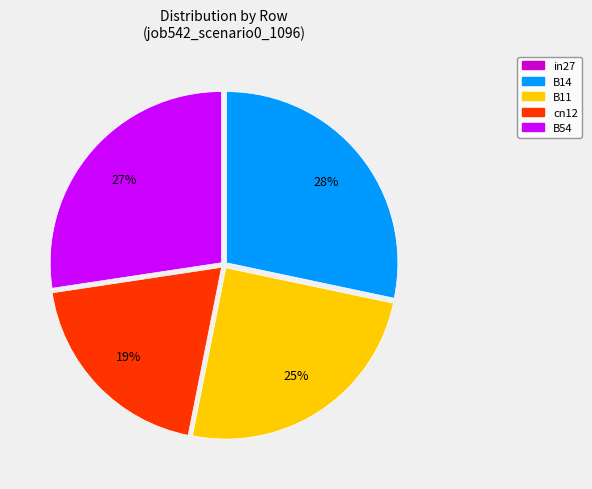

Combined, do B14 and cn12 account for over 50%?

No